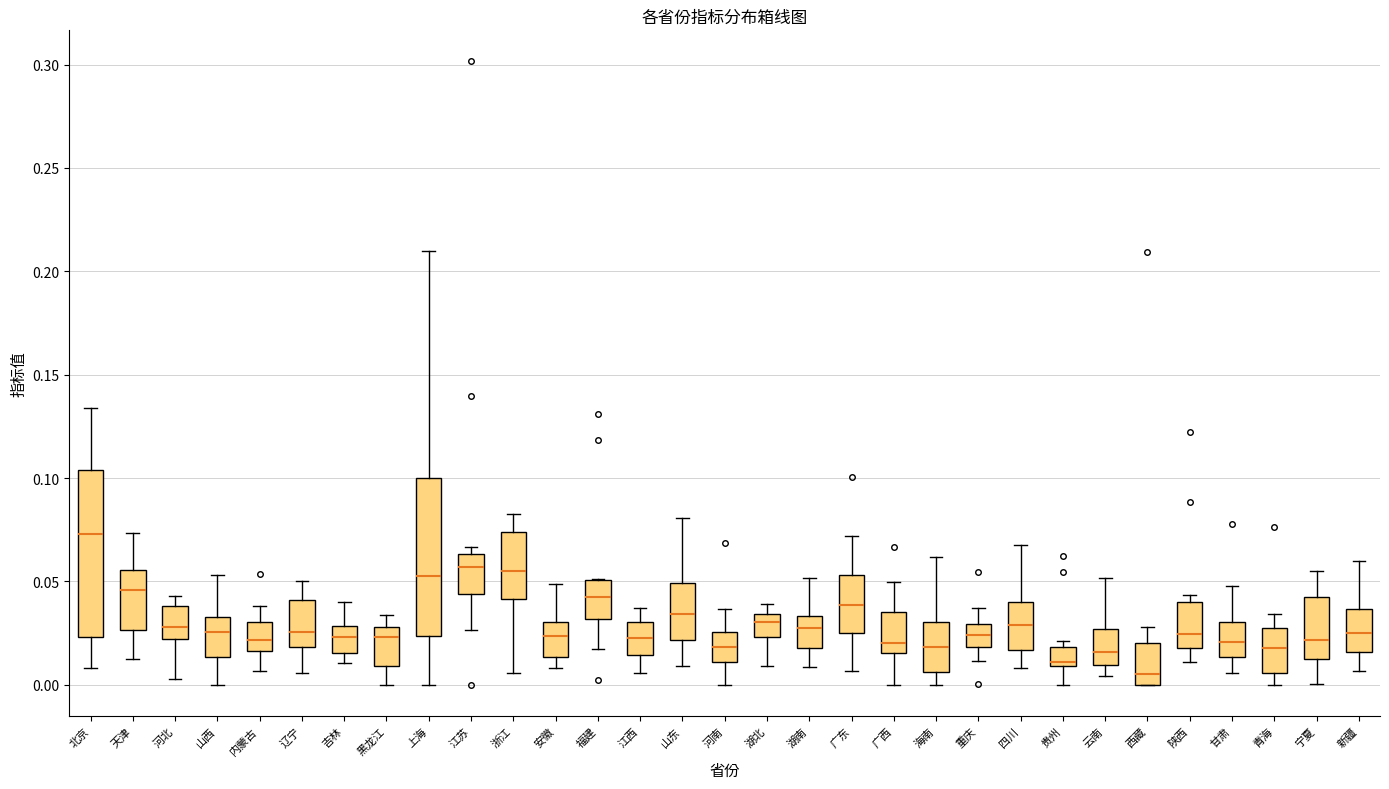

Reading left to right, transcribe this box plot: for each box, give where its median line is, the range the box spans, and where its two whiskers end, as read against the y-axis. The values are not printed on the chart, so give them approximately, as read against the axis.

北京: median 0.075, box 0.025 to 0.105, whiskers 0.010 to 0.135
天津: median 0.045, box 0.025 to 0.055, whiskers 0.015 to 0.075
河北: median 0.030, box 0.020 to 0.040, whiskers 0.005 to 0.045
山西: median 0.025, box 0.015 to 0.035, whiskers 0.000 to 0.055
内蒙古: median 0.020, box 0.015 to 0.030, whiskers 0.005 to 0.040
辽宁: median 0.025, box 0.020 to 0.040, whiskers 0.005 to 0.050
吉林: median 0.025, box 0.015 to 0.030, whiskers 0.010 to 0.040
黑龙江: median 0.025, box 0.010 to 0.030, whiskers 0.000 to 0.035
上海: median 0.050, box 0.025 to 0.100, whiskers 0.000 to 0.210
江苏: median 0.055, box 0.045 to 0.065, whiskers 0.025 to 0.065 (just above the box's upper edge)
浙江: median 0.055, box 0.040 to 0.075, whiskers 0.005 to 0.085
安徽: median 0.025, box 0.015 to 0.030, whiskers 0.010 to 0.050
福建: median 0.040, box 0.030 to 0.050, whiskers 0.015 to 0.050
江西: median 0.020, box 0.015 to 0.030, whiskers 0.005 to 0.035
山东: median 0.035, box 0.020 to 0.050, whiskers 0.010 to 0.080
河南: median 0.020, box 0.010 to 0.025, whiskers 0.000 to 0.035
湖北: median 0.030, box 0.025 to 0.035, whiskers 0.010 to 0.040
湖南: median 0.025, box 0.020 to 0.035, whiskers 0.010 to 0.050
广东: median 0.040, box 0.025 to 0.055, whiskers 0.005 to 0.070
广西: median 0.020, box 0.015 to 0.035, whiskers 0.000 to 0.050
海南: median 0.020, box 0.005 to 0.030, whiskers 0.000 to 0.060
重庆: median 0.025, box 0.020 to 0.030, whiskers 0.010 to 0.035
四川: median 0.030, box 0.015 to 0.040, whiskers 0.010 to 0.065
贵州: median 0.010 (just above the box's lower edge), box 0.010 to 0.020, whiskers 0.000 to 0.020 (just above the box's upper edge)
云南: median 0.015, box 0.010 to 0.025, whiskers 0.005 to 0.050
西藏: median 0.005, box 0.000 to 0.020, whiskers 0.000 to 0.030
陕西: median 0.025, box 0.020 to 0.040, whiskers 0.010 to 0.045
甘肃: median 0.020, box 0.015 to 0.030, whiskers 0.005 to 0.050
青海: median 0.020, box 0.005 to 0.030, whiskers 0.000 to 0.035
宁夏: median 0.020, box 0.015 to 0.045, whiskers 0.000 to 0.055
新疆: median 0.025, box 0.015 to 0.035, whiskers 0.005 to 0.060